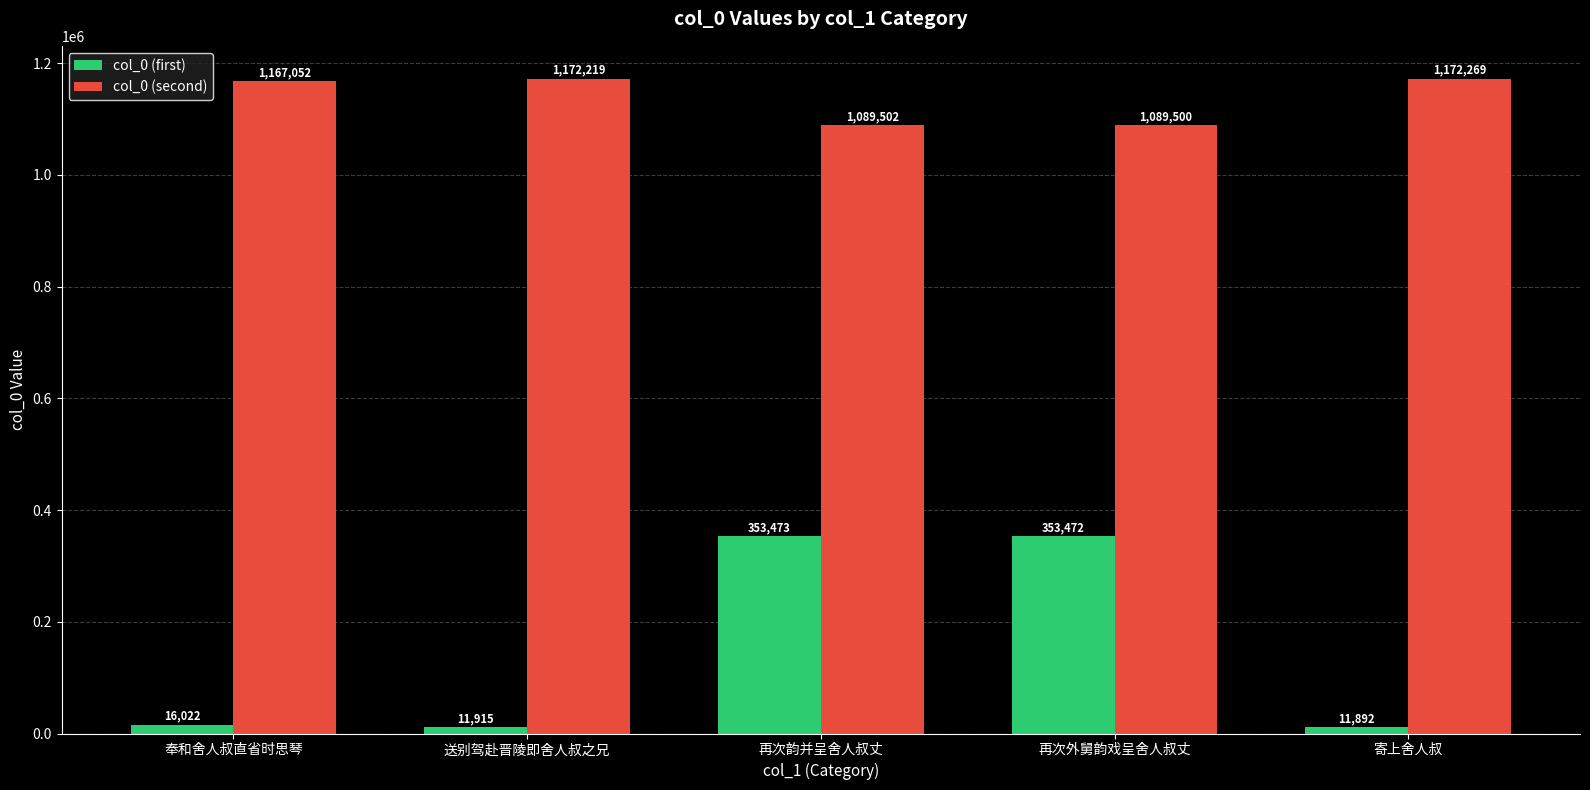

At 再次外舅韵戏呈舍人叔丈, list the series in order from smallest to largest.

col_0 (first), col_0 (second)